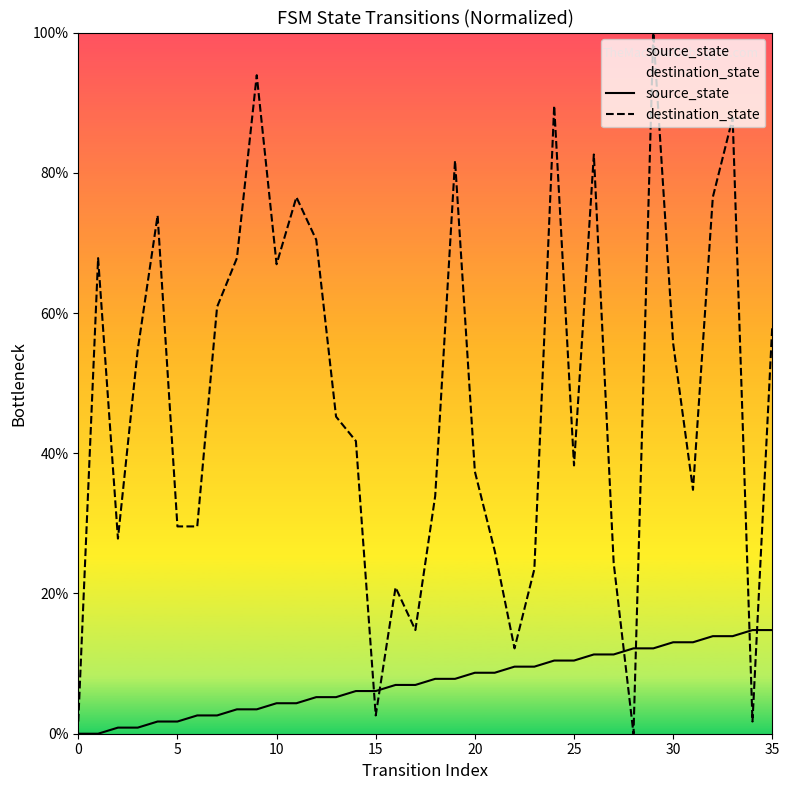

How many data points in destination_state are above 45?

18